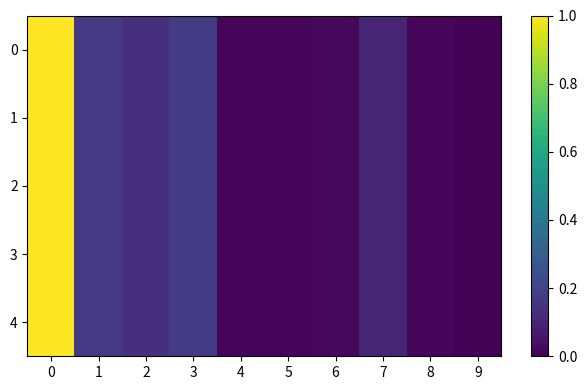

Count the number of data series in this chart.

5